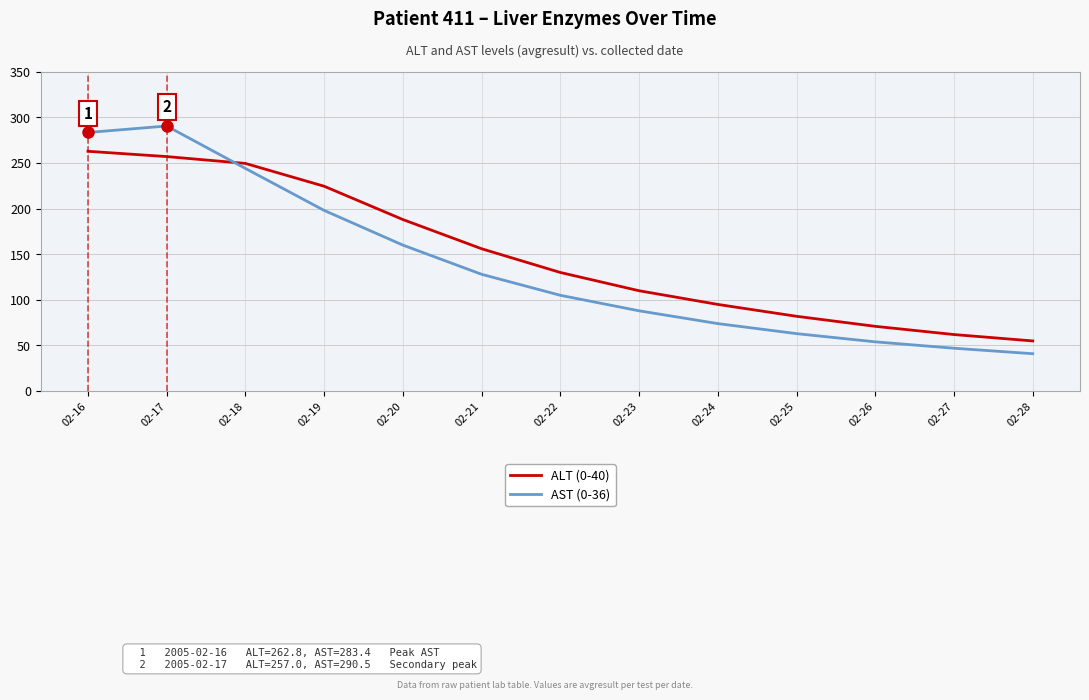

What is the difference between the highest and lowest values at 02-26?

17.0